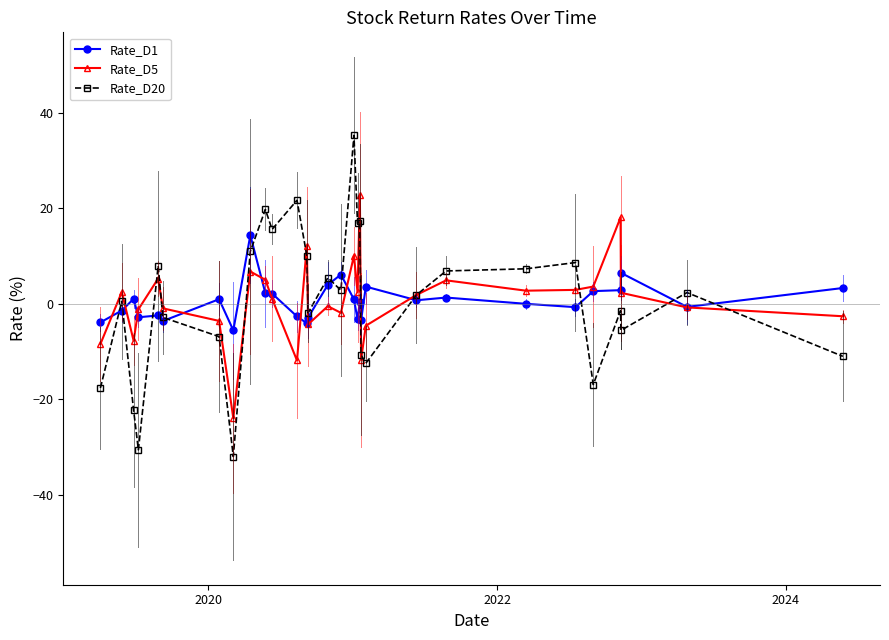

How many categories are shown in the chart?

30